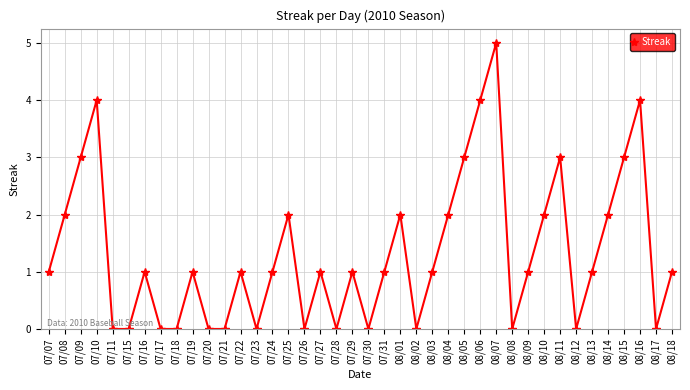

The value at 08/07 is 1. True or false?

False